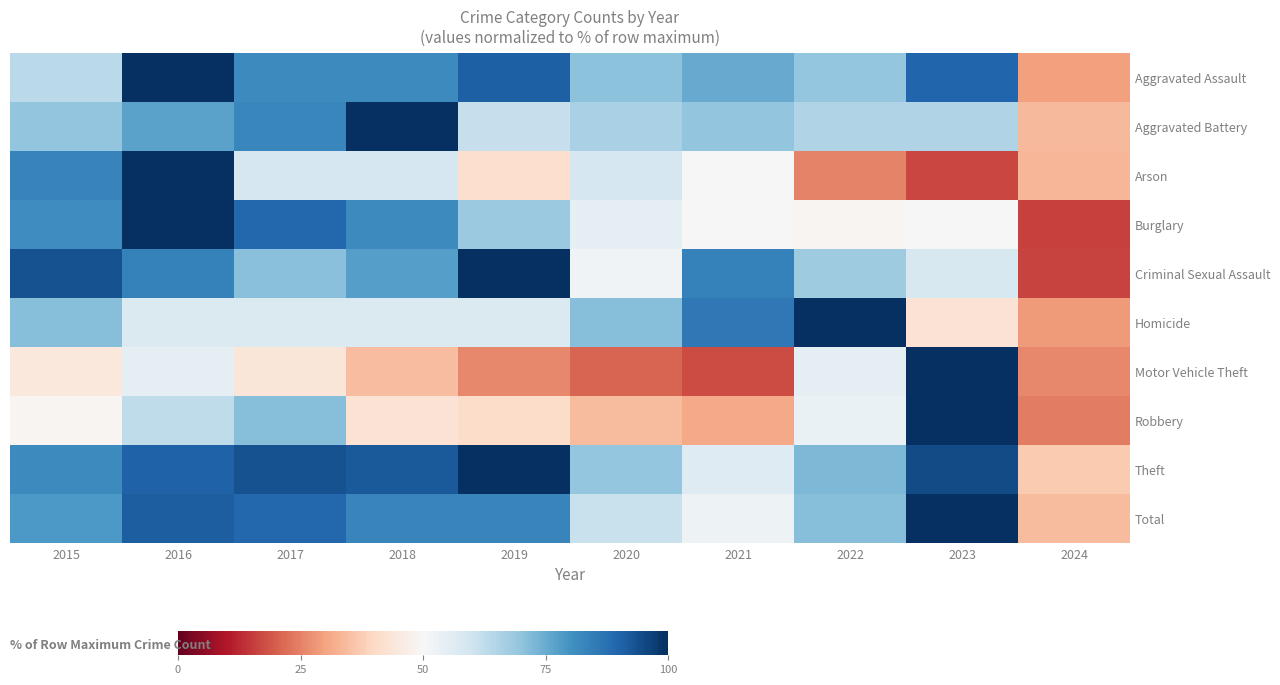

Count the number of data series in this chart.

10